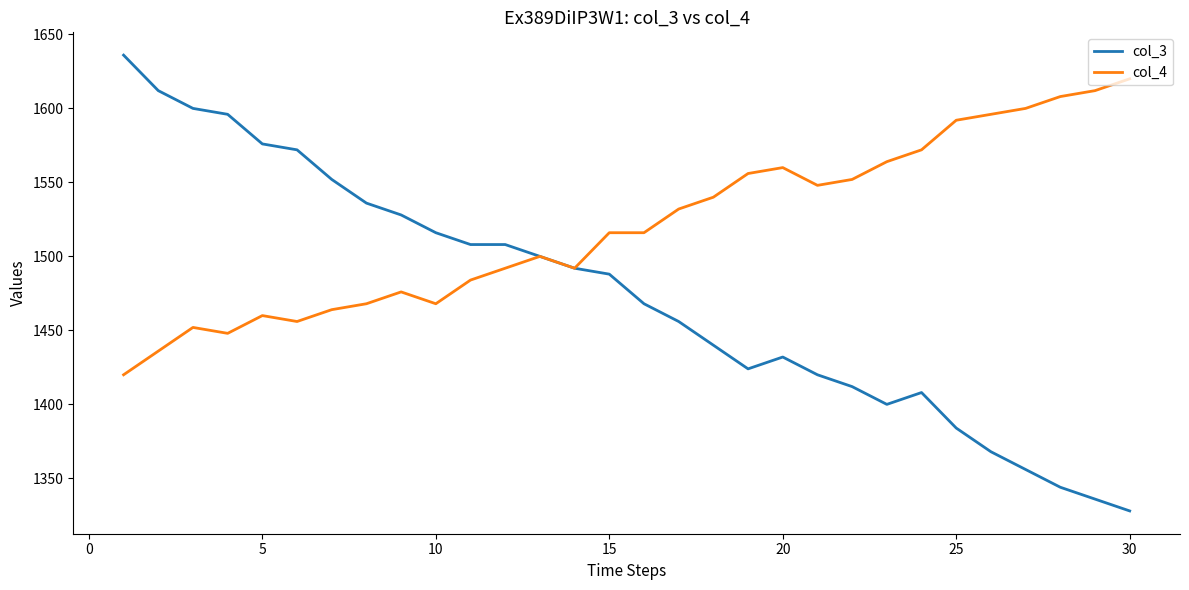

Which series has the largest total across all categories?

col_4